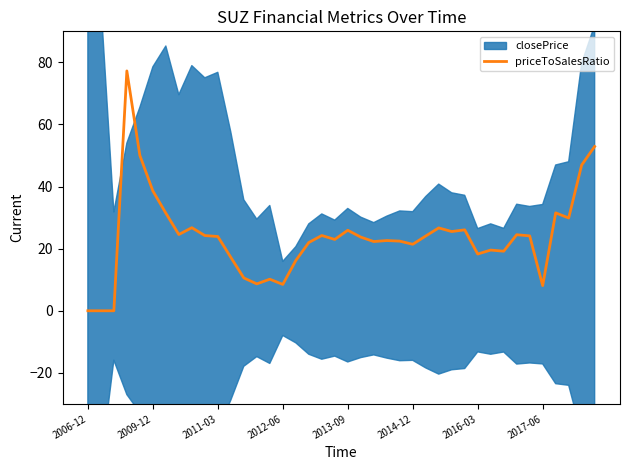

How many data points does each series have?

40